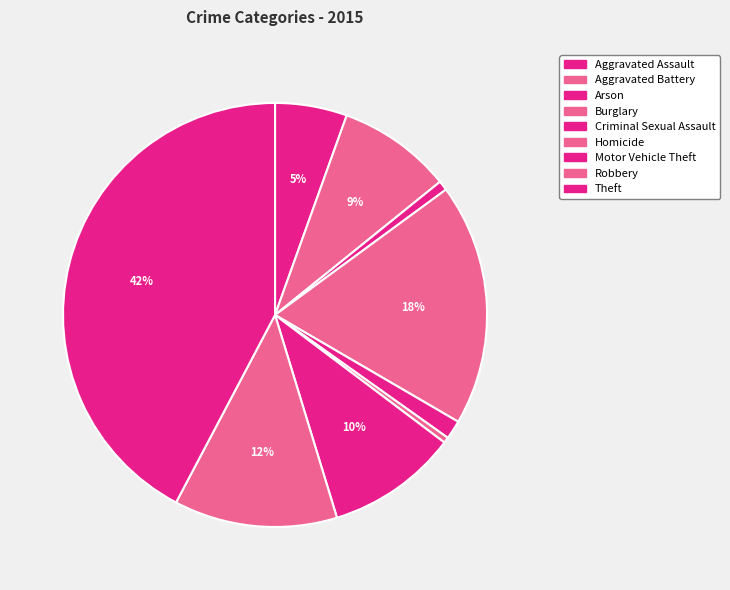

Is there a majority slice in this chart?

No